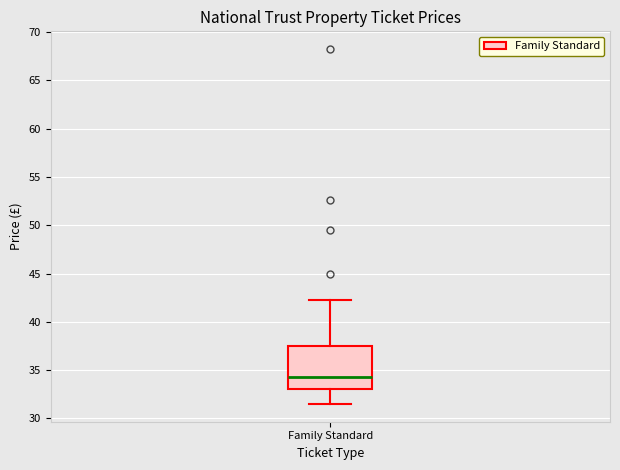

Transcribe this box plot: give where the median line is, the range the box spans, and where the two whiskers end, as read against the y-axis. The values are not printed on the chart, so give them approximately, as read against the axis.

median 34.5, box 33.0 to 37.5, whiskers 31.5 to 42.5